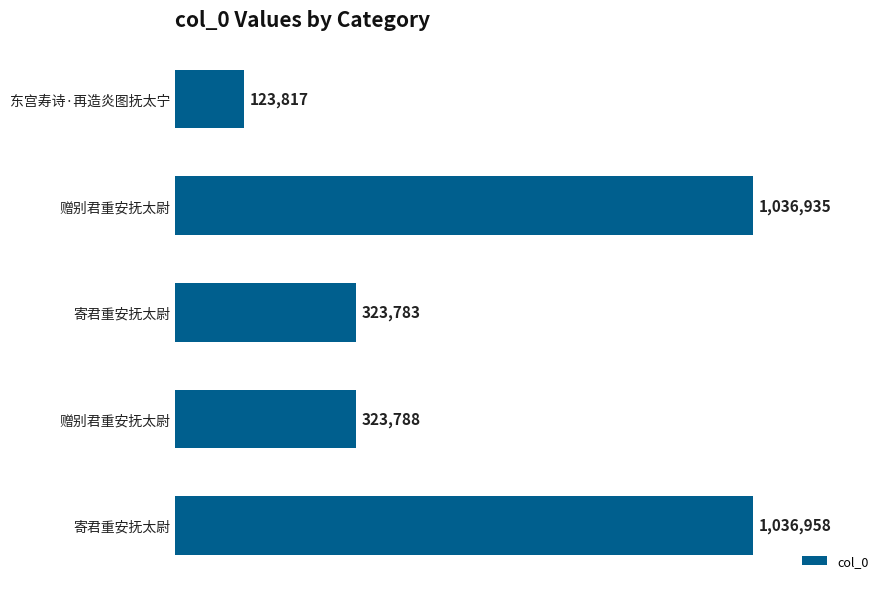

Does the chart contain any negative values?

No